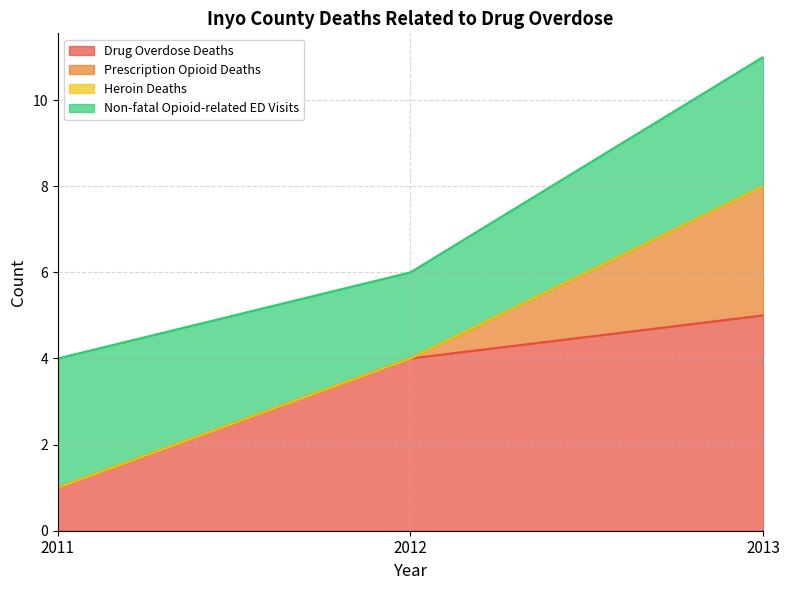

Which label corresponds to the smallest value in the chart?

2011